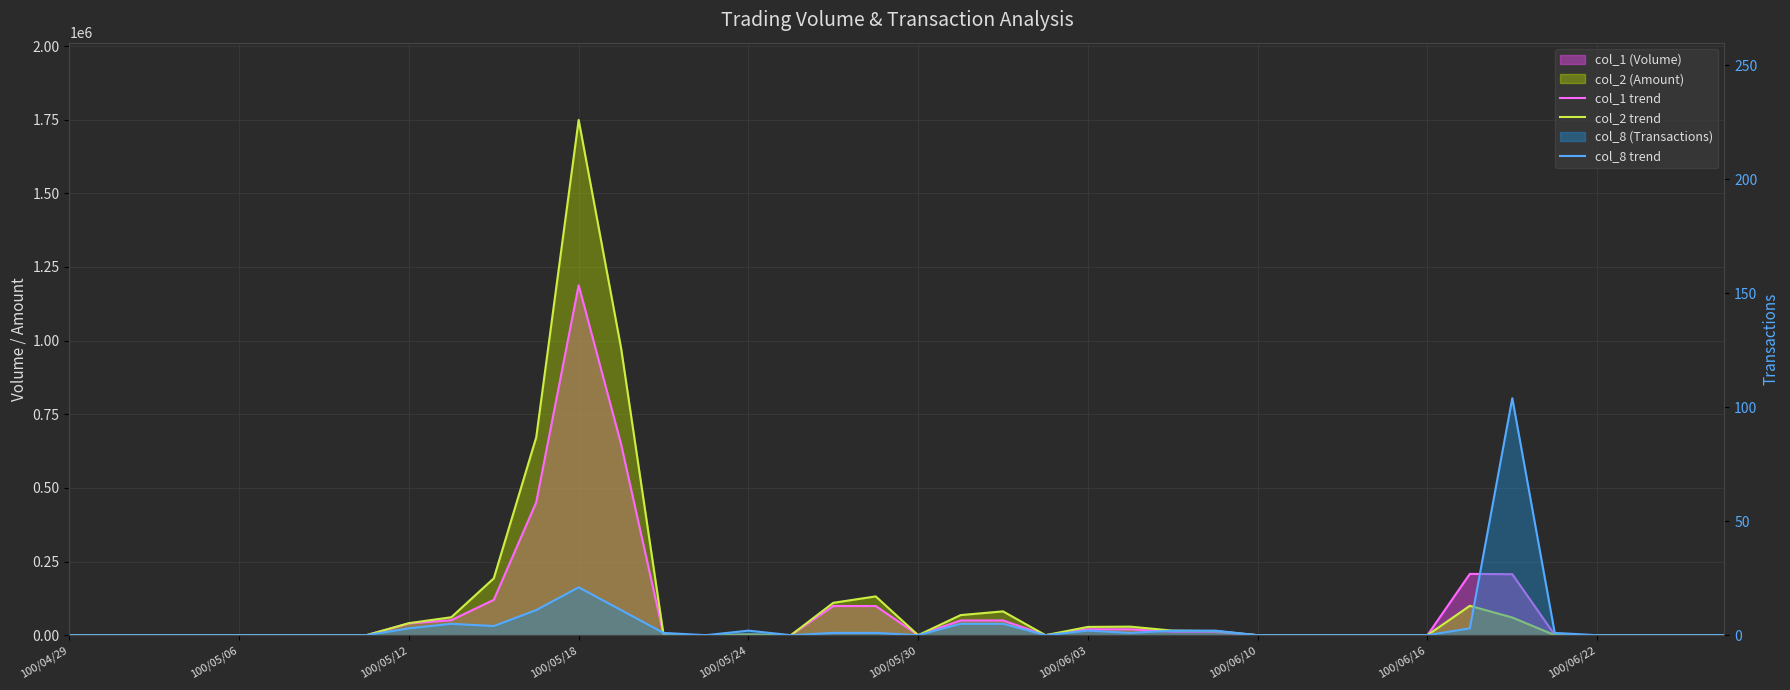

What is the value of the col_2 trend point at the 23rd from the left?

80850